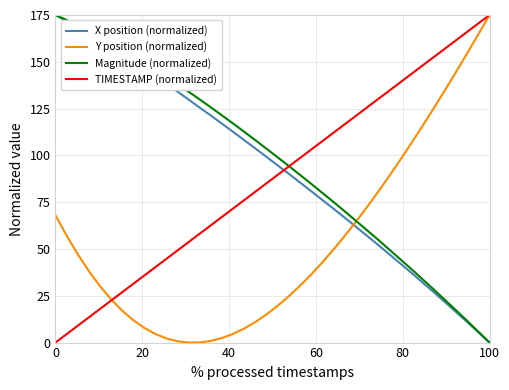

What is the greatest value displayed?

175.0